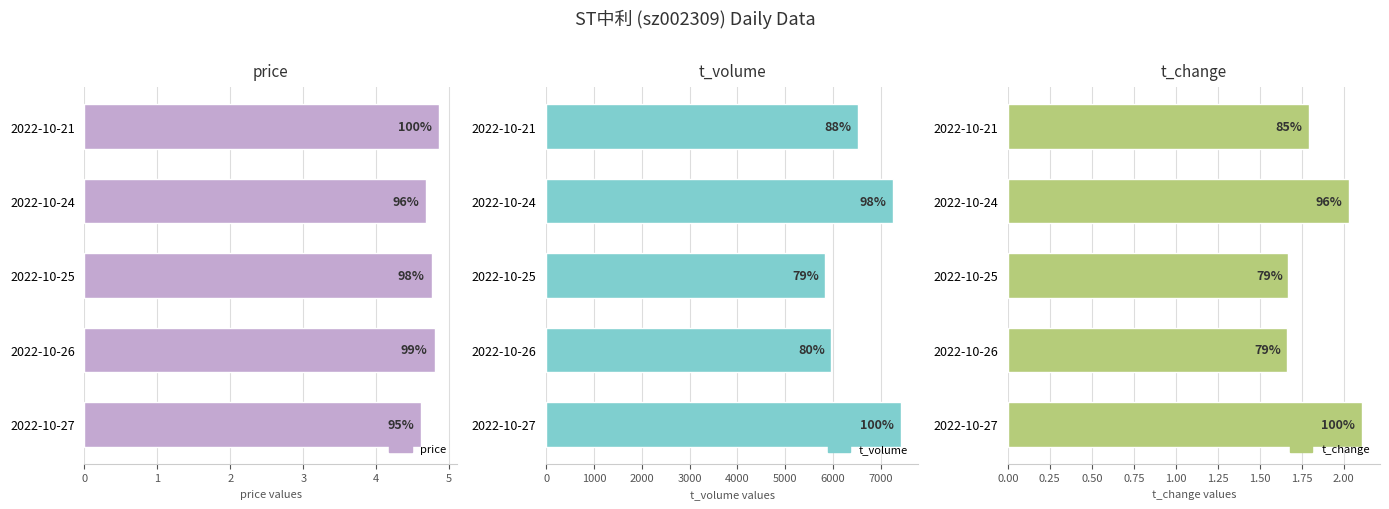

How many bars are there in each group?

3